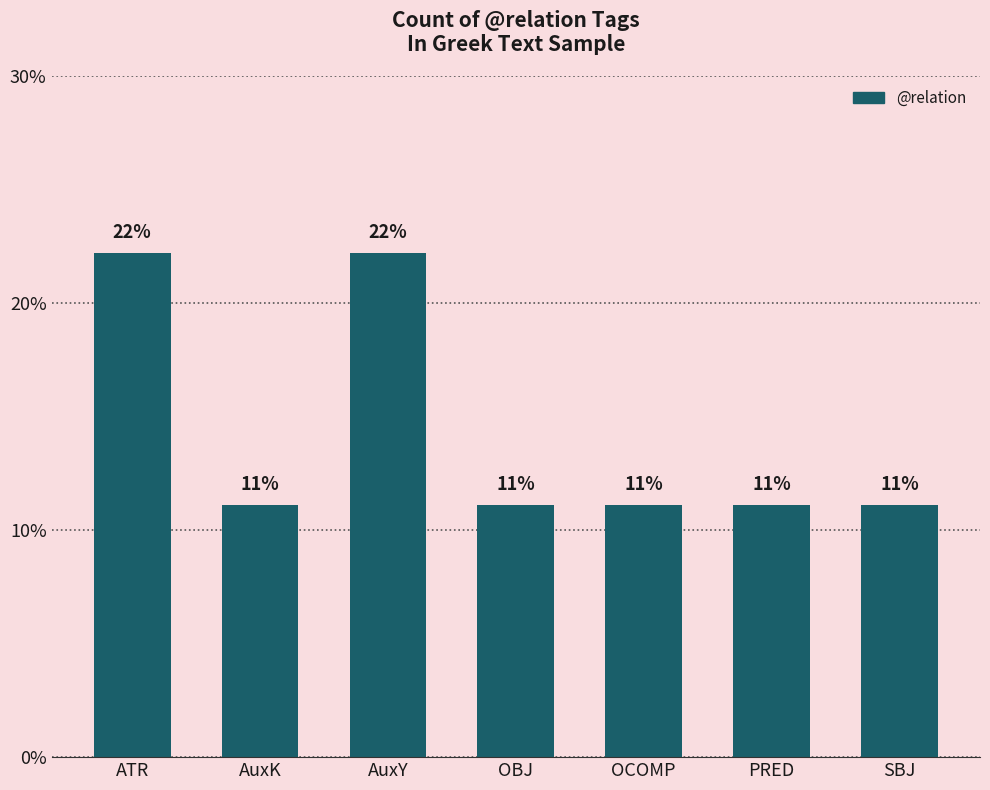

Does the chart contain any negative values?

No